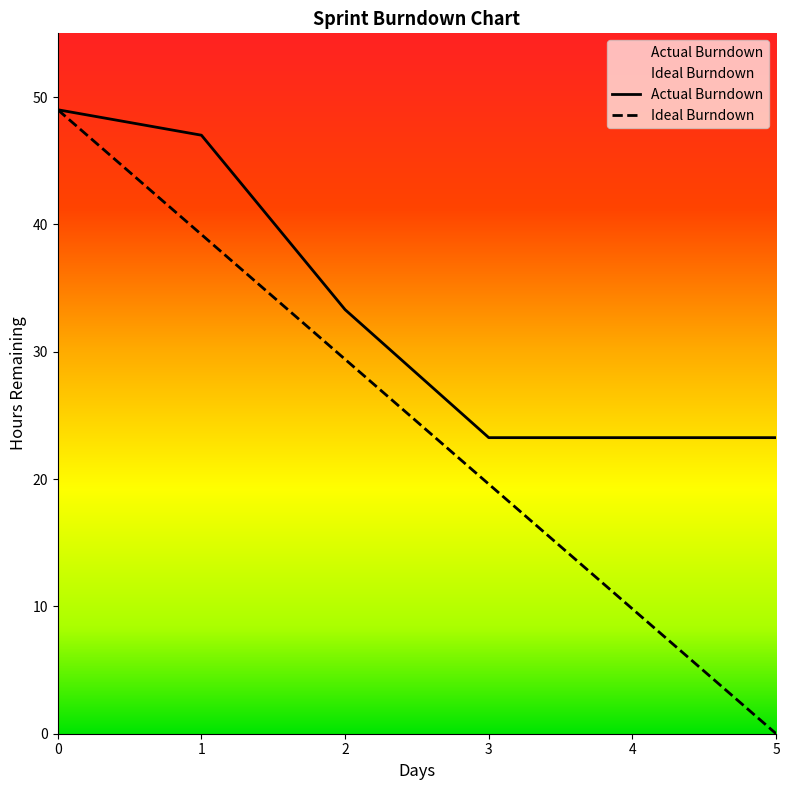

Does the chart have visible grid lines?

No